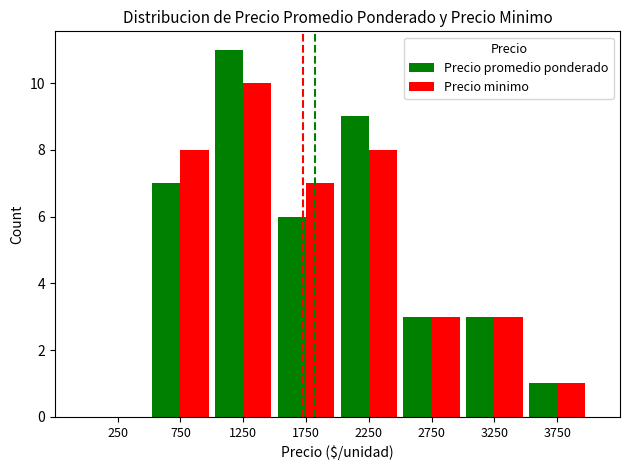

Reading right to left, what are all the values shown in this chart?

Precio promedio ponderado: 1	3	3	9	6	11	7	0
Precio minimo: 1	3	3	8	7	10	8	0